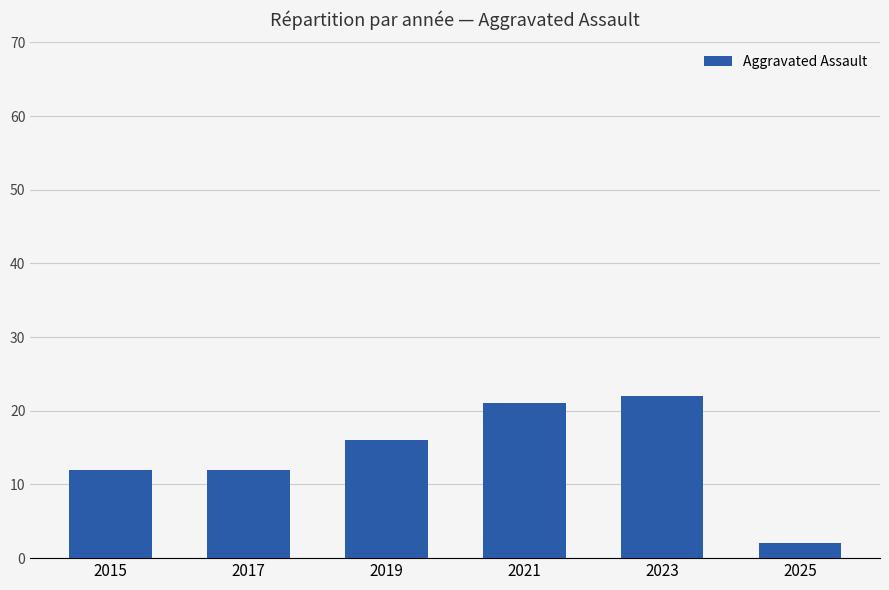

Read the value at 2023.

22